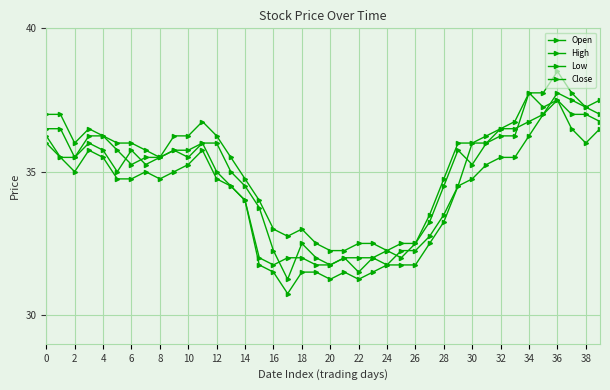

True or false: High and Close intersect in this chart.

False